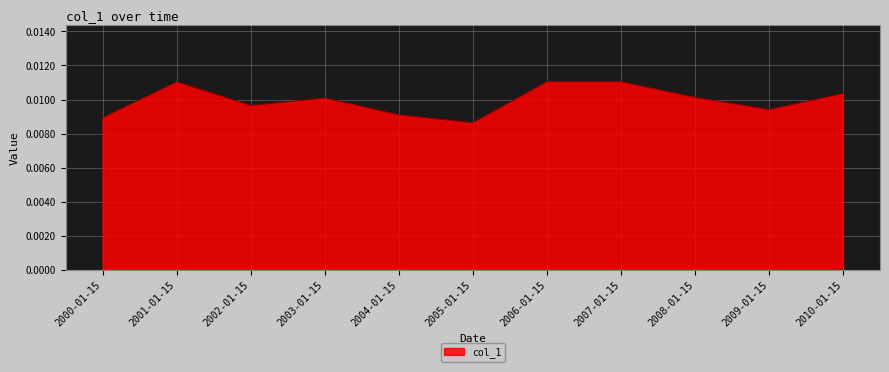

At which category does the chart reach its minimum across all series?

2005-01-15